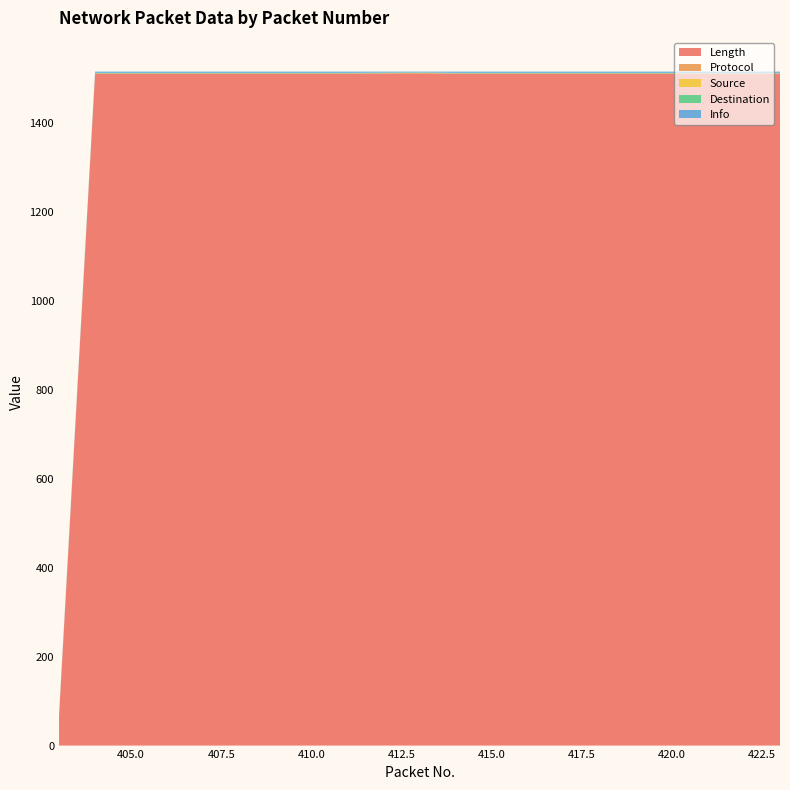

What is the maximum value for Length?

1510